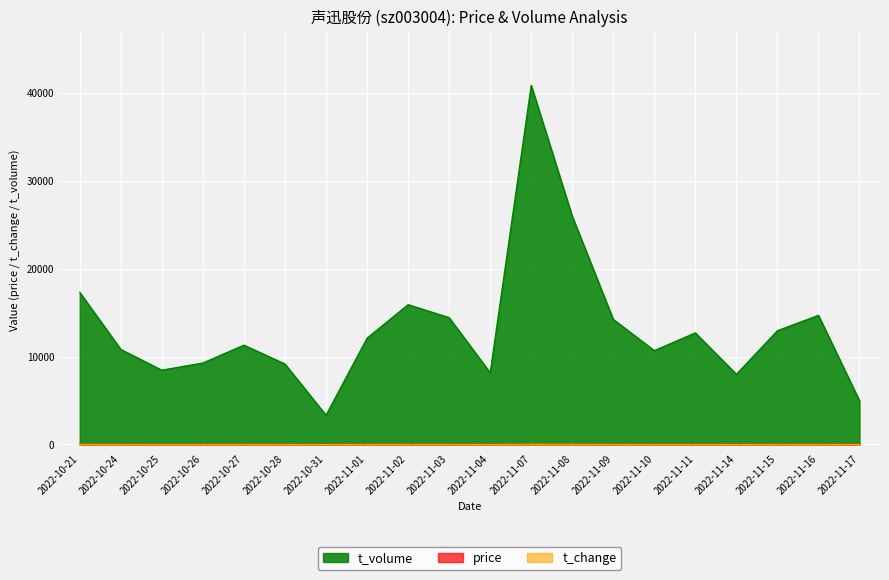

Which category has the lowest value in the t_change series?

2022-10-31